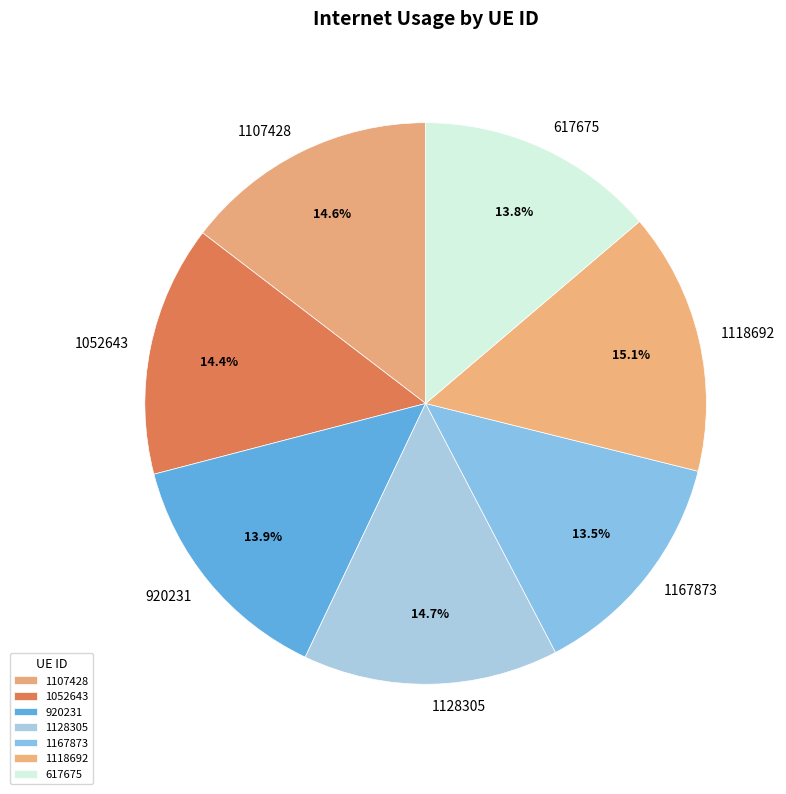

Is there a majority slice in this chart?

No